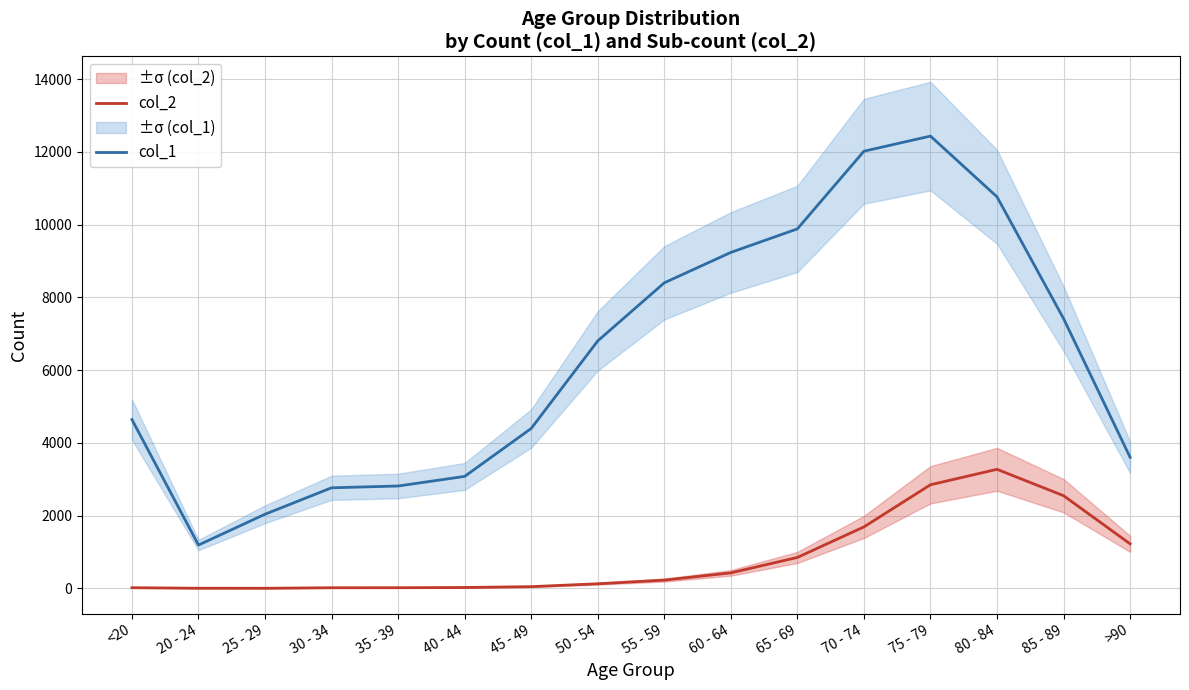

Reading left to right, transcribe all the data shown in this chart.

col_2: <20=18	20 - 24=4	25 - 29=3	30 - 34=17	35 - 39=18	40 - 44=24	45 - 49=47	50 - 54=126	55 - 59=227	60 - 64=426	65 - 69=850	70 - 74=1690	75 - 79=2848	80 - 84=3273	85 - 89=2548	>90=1224
col_1: <20=4641	20 - 24=1191	25 - 29=2038	30 - 34=2765	35 - 39=2814	40 - 44=3078	45 - 49=4396	50 - 54=6803	55 - 59=8400	60 - 64=9236	65 - 69=9883	70 - 74=12018	75 - 79=12434	80 - 84=10764	85 - 89=7417	>90=3604